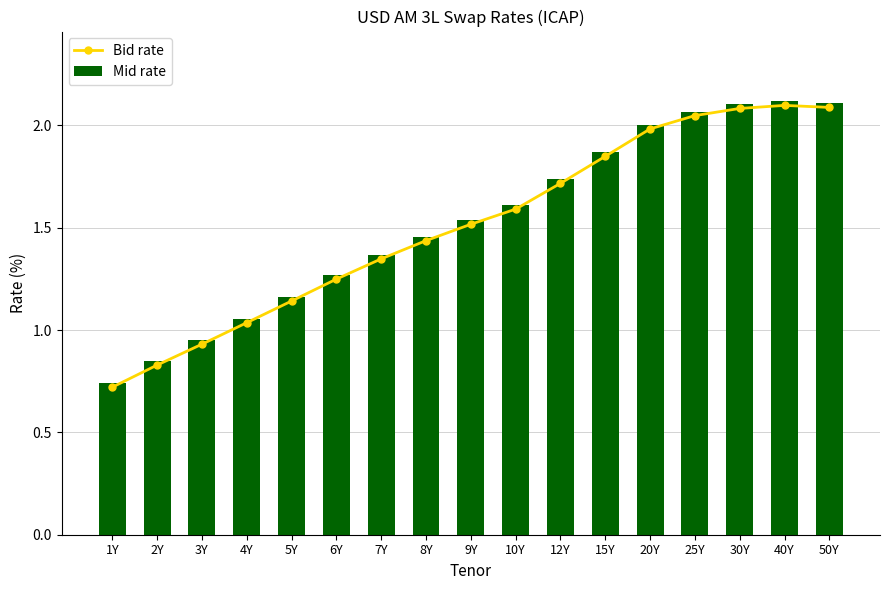

What is the total value across all series at 15Y?

3.7